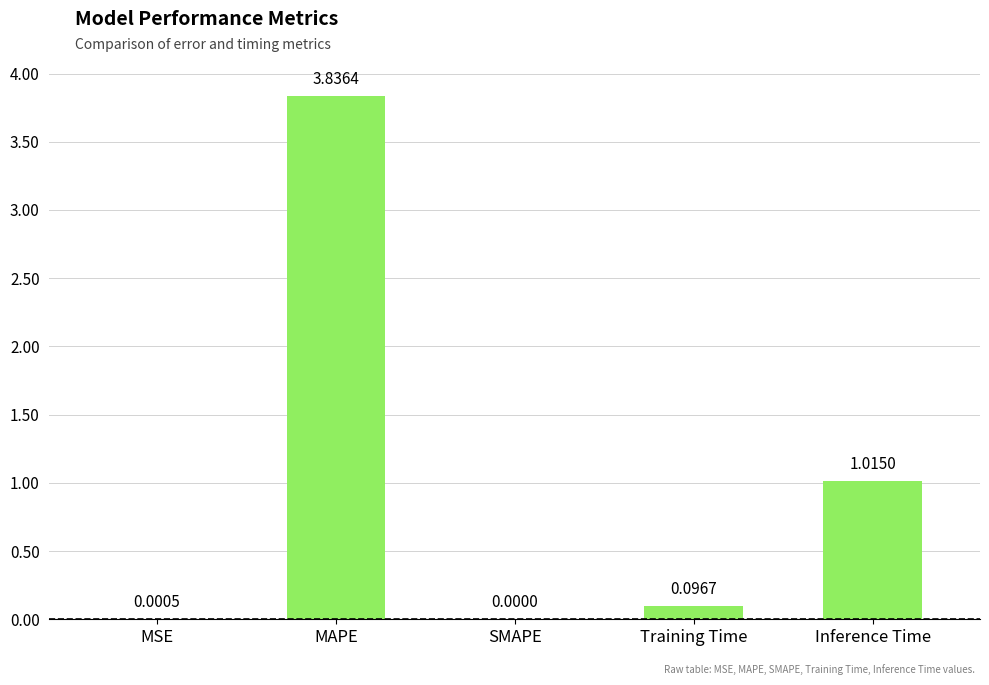

Which category has the highest value across all series?

MAPE